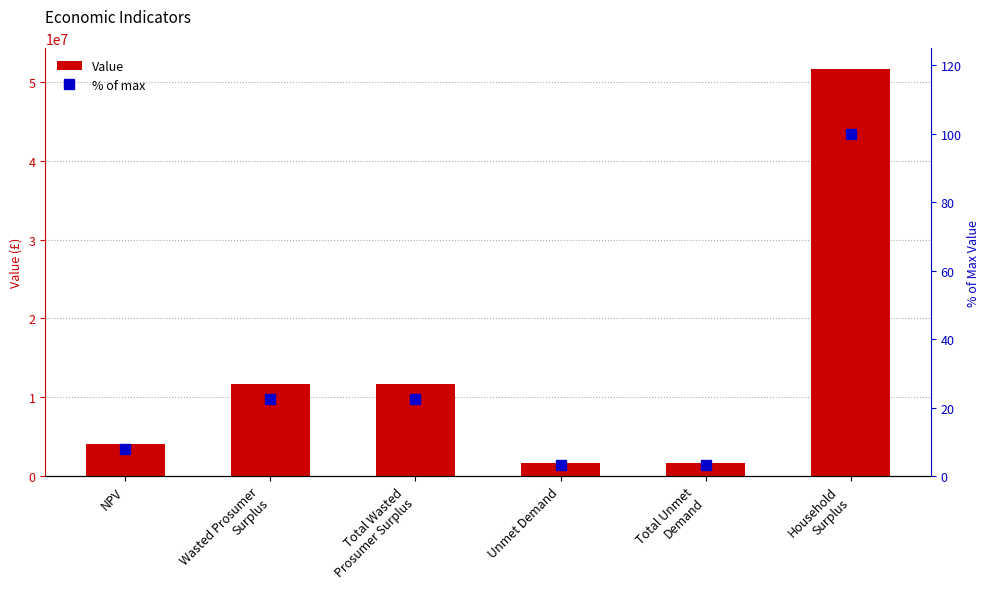

What is the sum of all Value values?

82530049.2